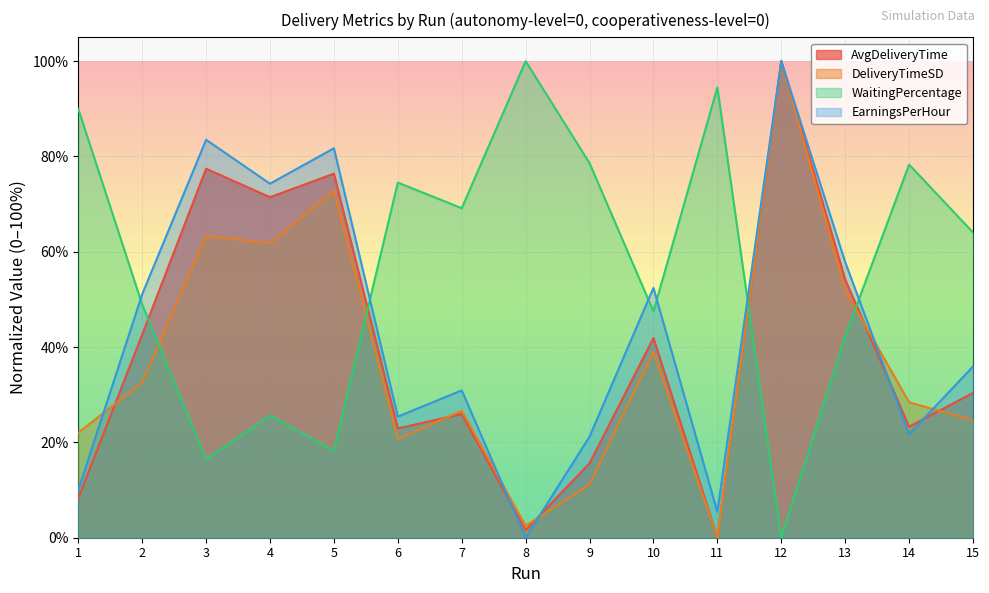

Reading right to left, list all the values displayed in this chart.

AvgDeliveryTime: 30.4	23.3	54.2	100.0	0.0	41.9	15.6	1.6	26.0	22.9	76.4	71.5	77.4	42.6	8.3
DeliveryTimeSD: 24.6	28.4	52.0	100.0	0.0	39.0	11.2	2.5	26.7	20.7	72.9	61.8	63.3	32.5	22.0
WaitingPercentage: 64.1	78.3	42.3	0.0	94.5	47.5	78.6	100.0	69.1	74.5	18.3	25.7	16.4	48.9	90.0
EarningsPerHour: 35.9	21.7	57.8	100.0	5.4	52.4	21.2	0.0	30.9	25.4	81.7	74.3	83.5	51.1	10.0